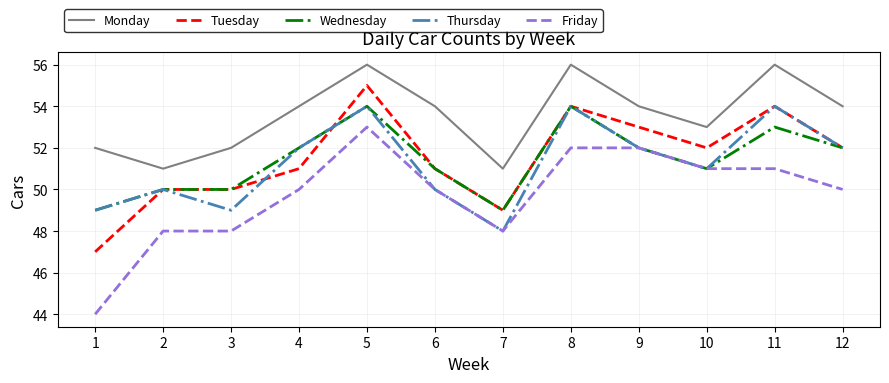

What is the difference between the second highest and minimum values in the Friday series?

8